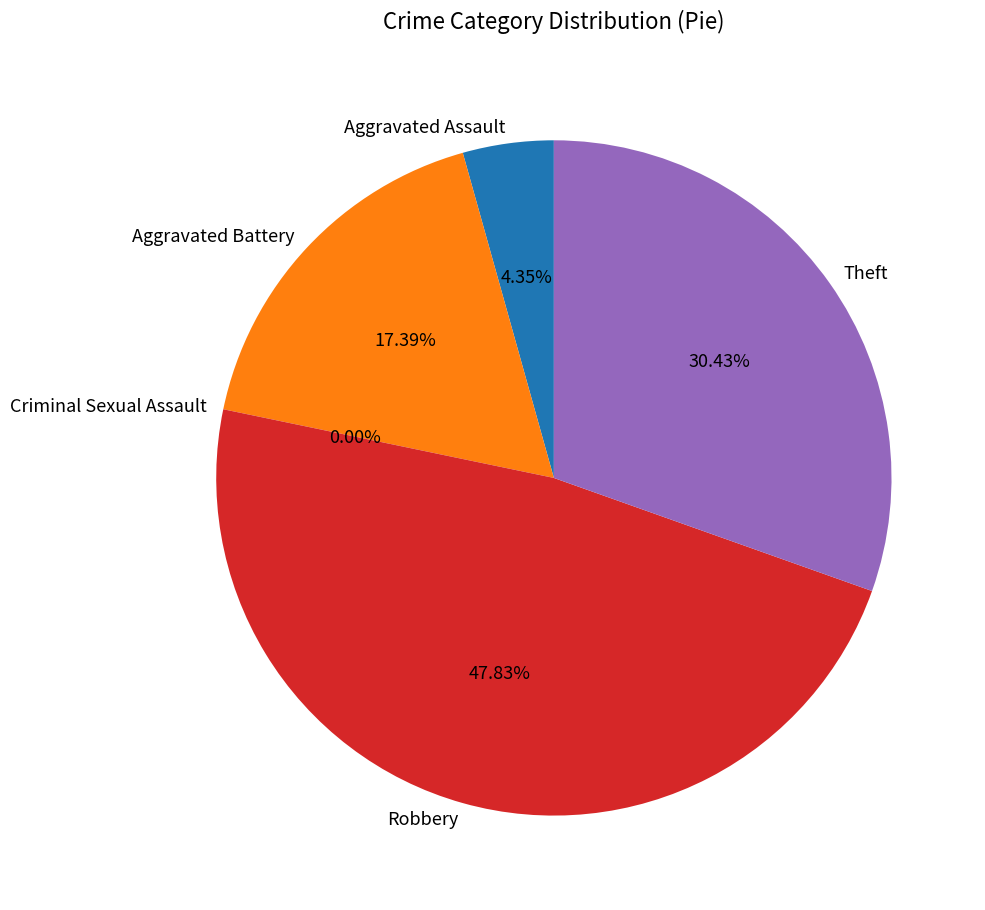

Does Theft represent more than half of the total?

No